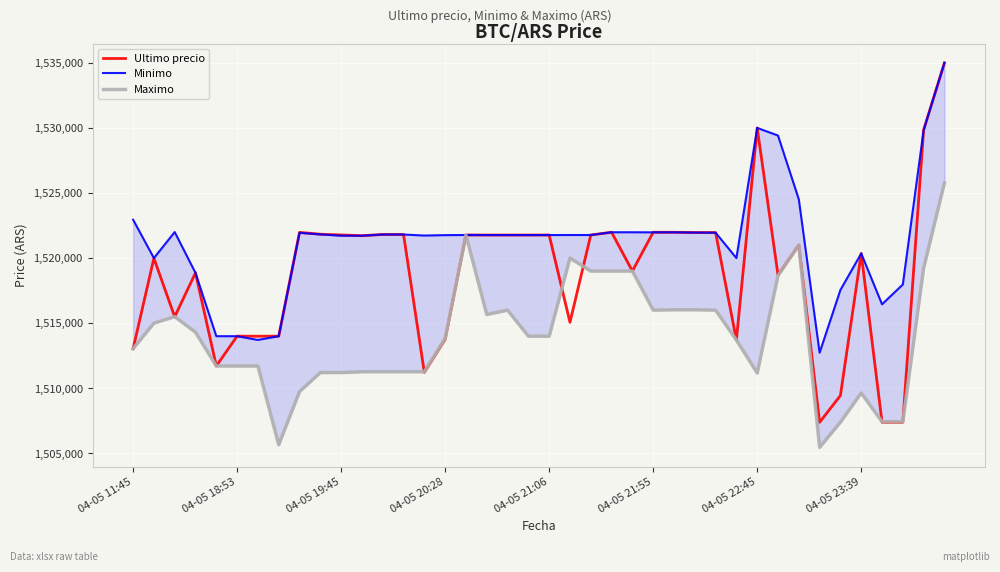

What is the lowest value of the Ultimo precio series?

1507383.0